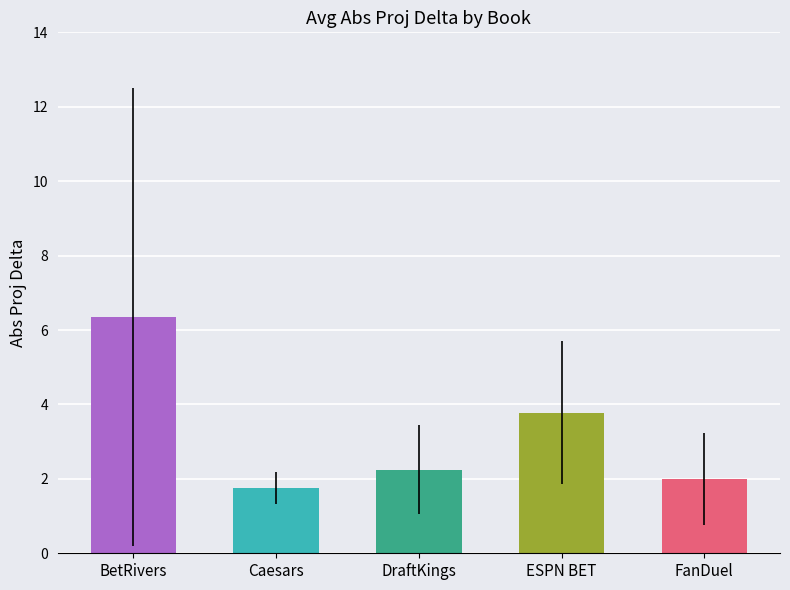

Between FanDuel and DraftKings, which is larger?

DraftKings